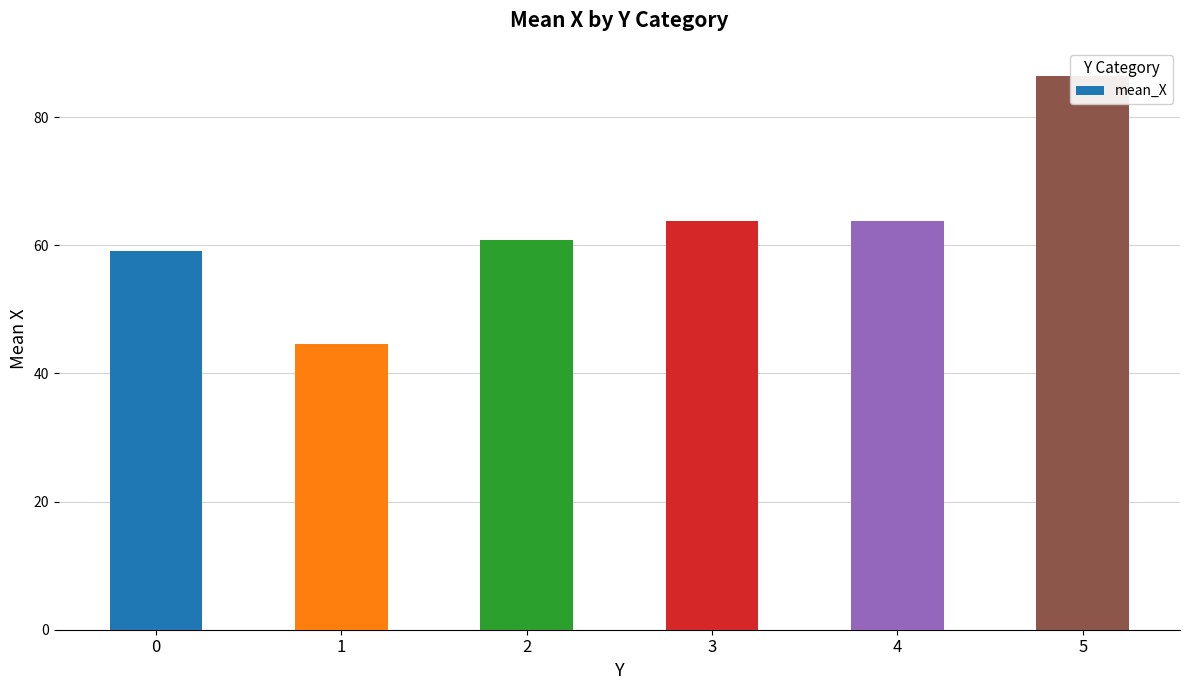

What is the sum of the values at 3 and 1?

108.5